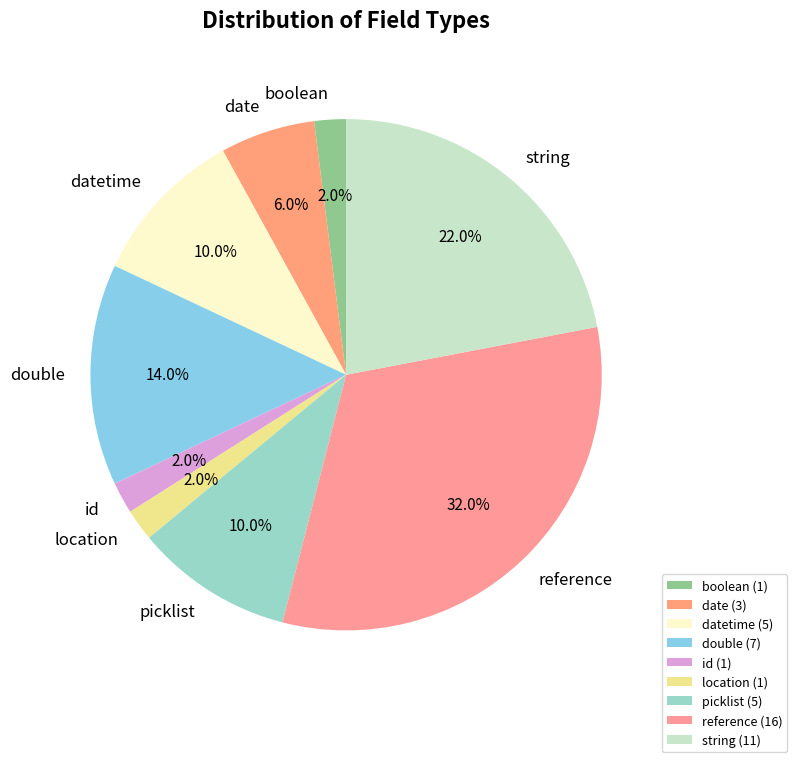

Is it true that date is 14% of the pie?

False